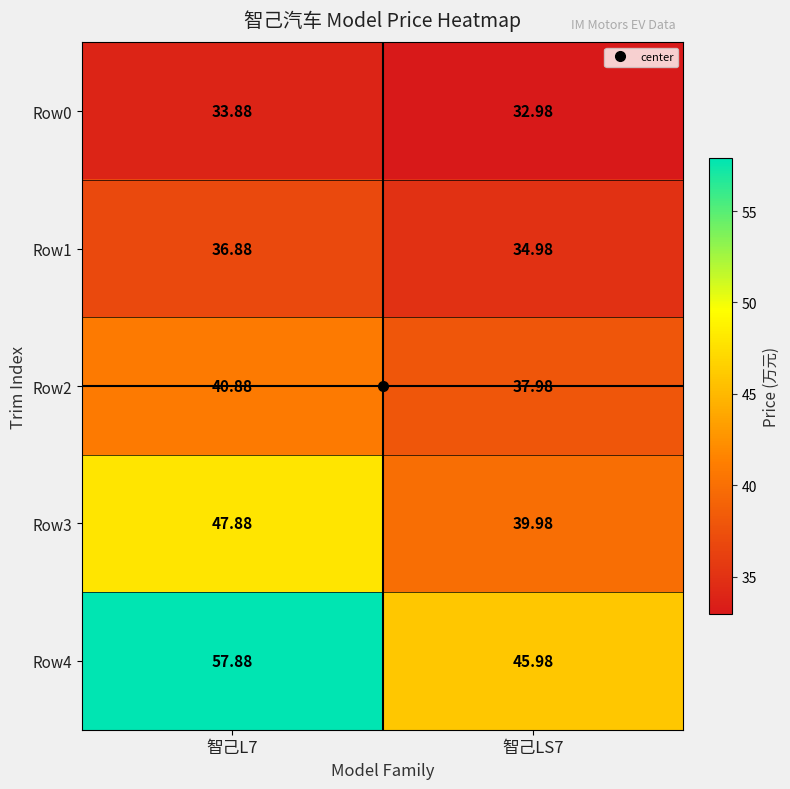

How many values in the Row1 series are below 36?

1